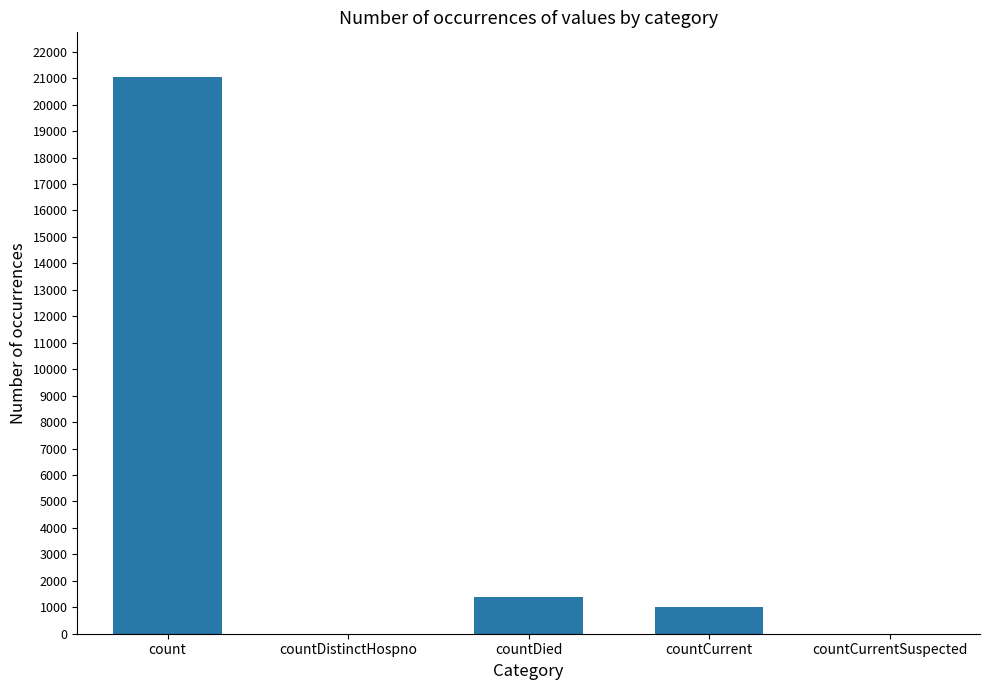

Reading right to left, extract all data points from this chart.

countCurrentSuspected=0	countCurrent=1006	countDied=1405	countDistinctHospno=0	count=21050